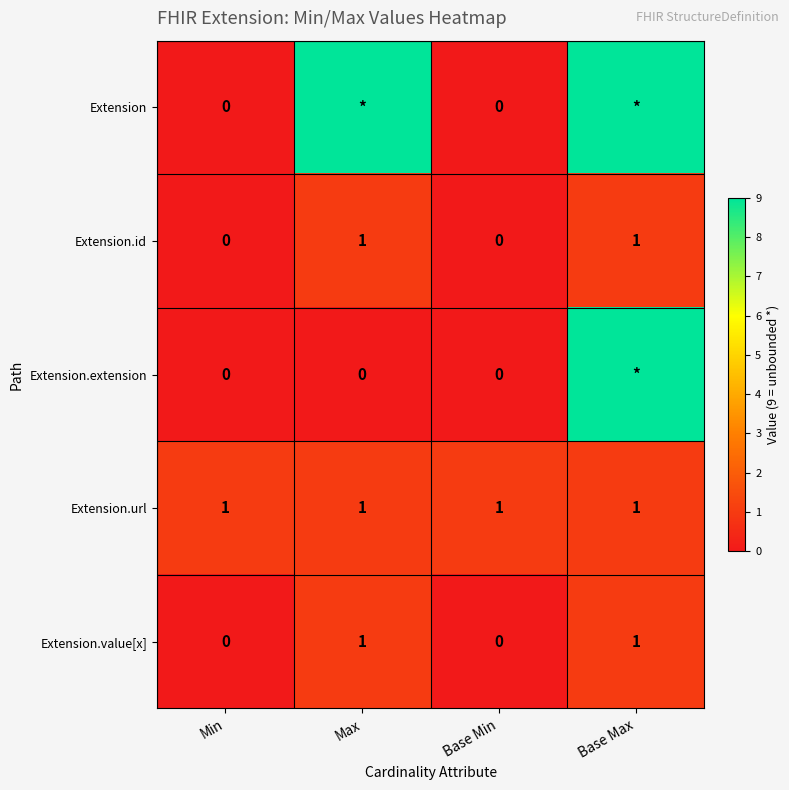

What is the total value across all series at Base Max?

21